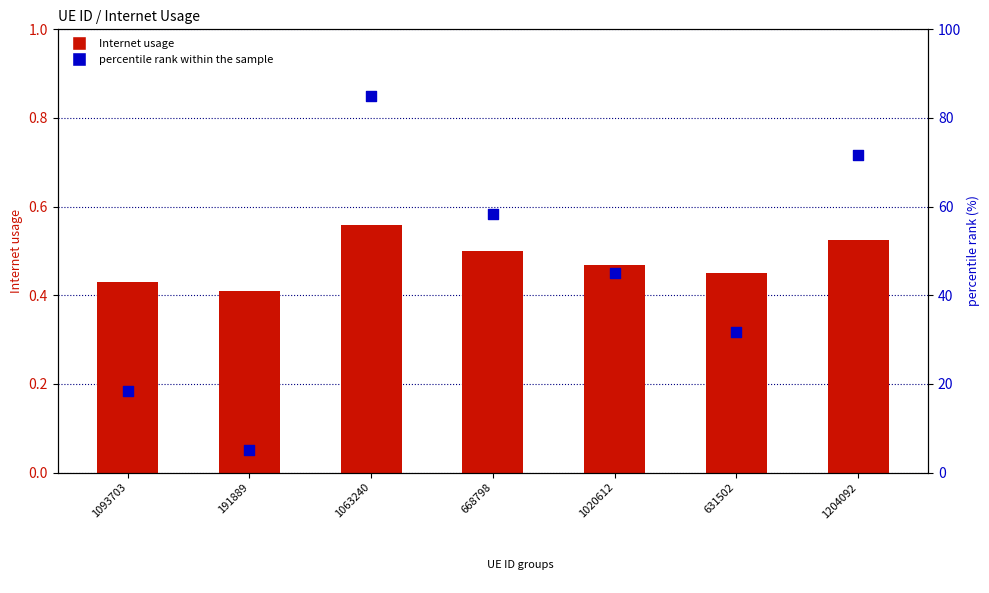

Which series reaches the minimum Y coordinate?

Internet usage